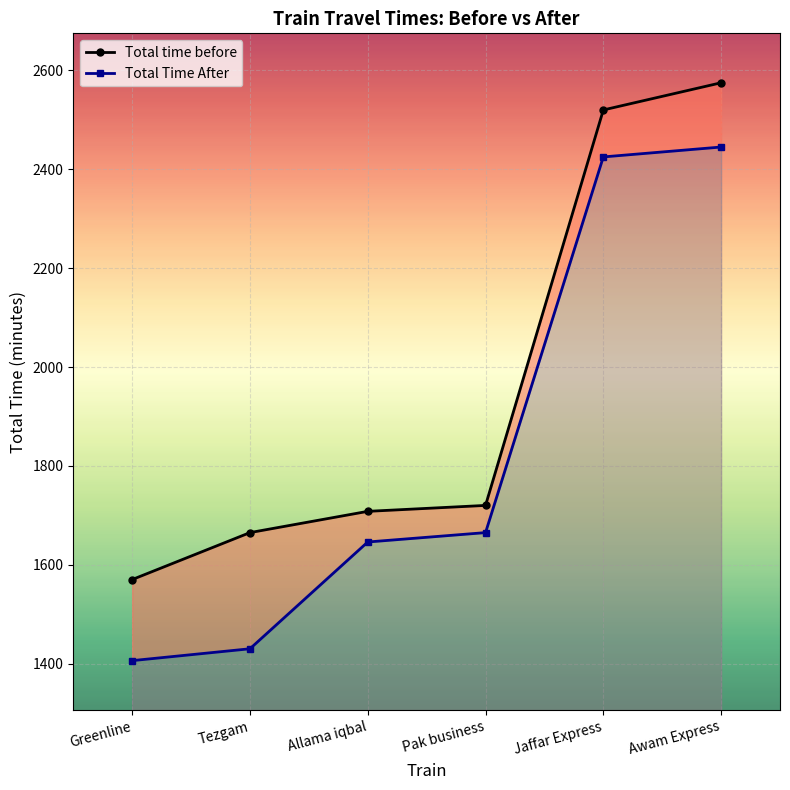

Where is Total time before nearest to the value 2072?

Pak business